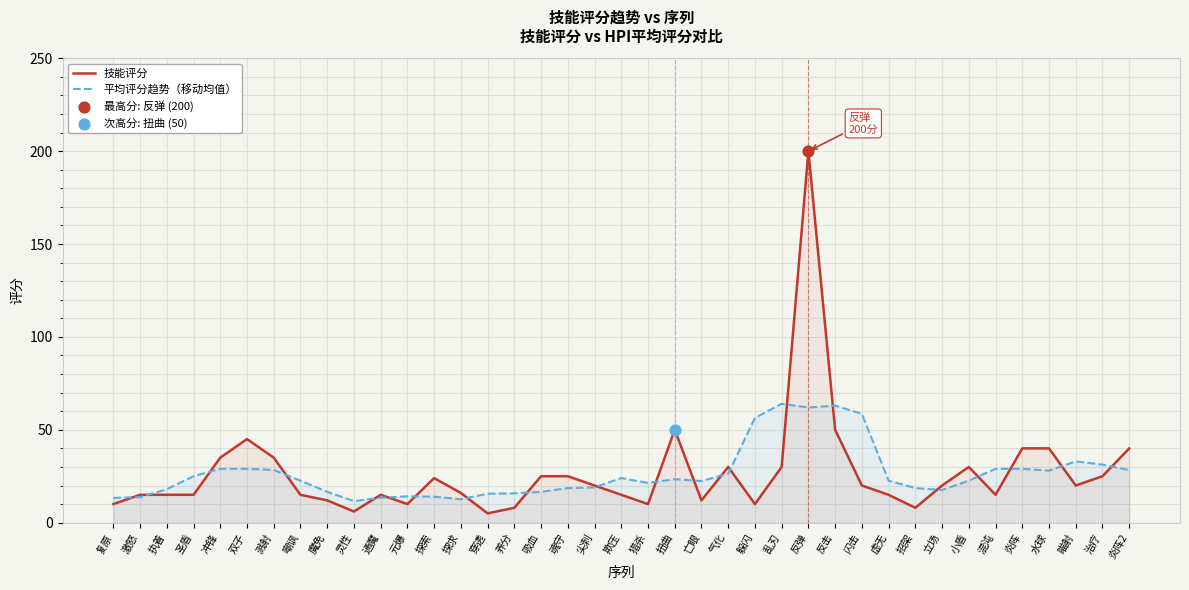

What are all the series names shown in the legend?

技能评分, 平均评分趋势（移动均值）